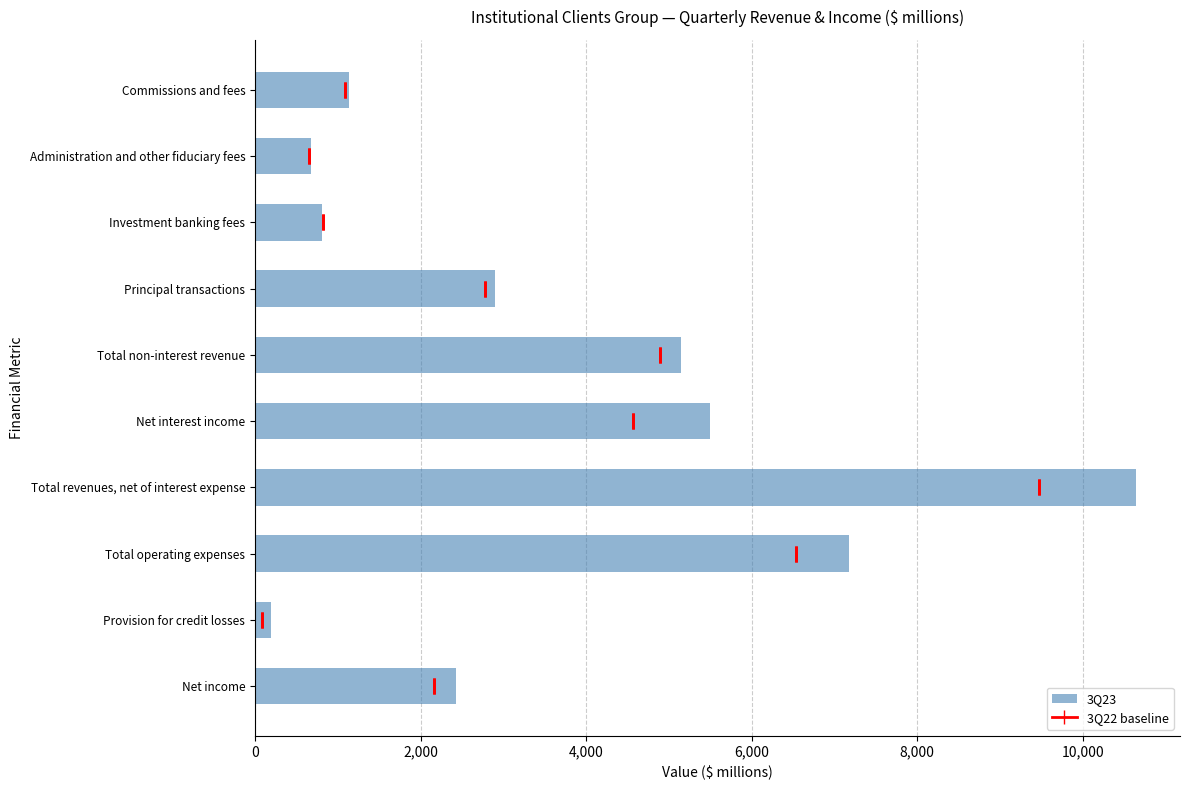

How many bars are there in total?

10